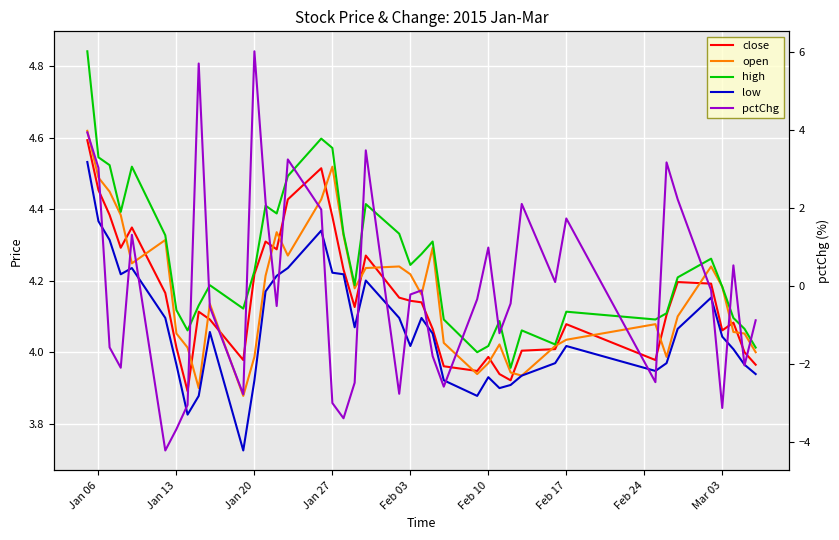

What is the total value across all series at Feb 17?

18.0